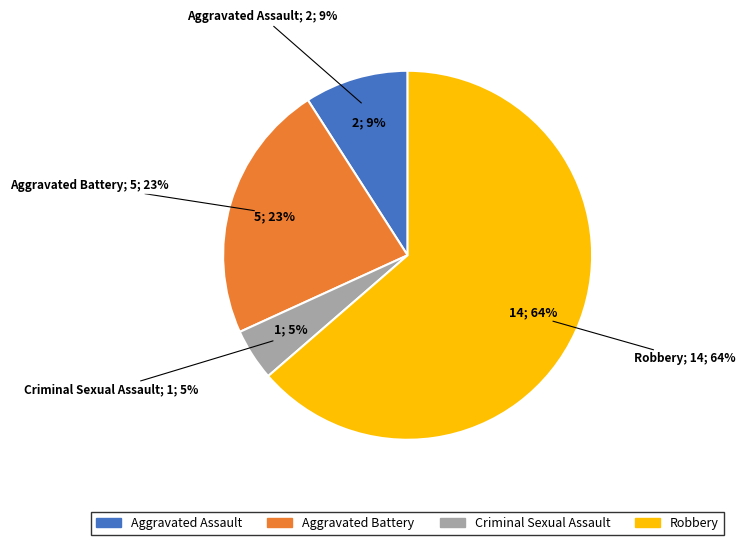

Does Aggravated Battery account for over 50% of the chart?

No